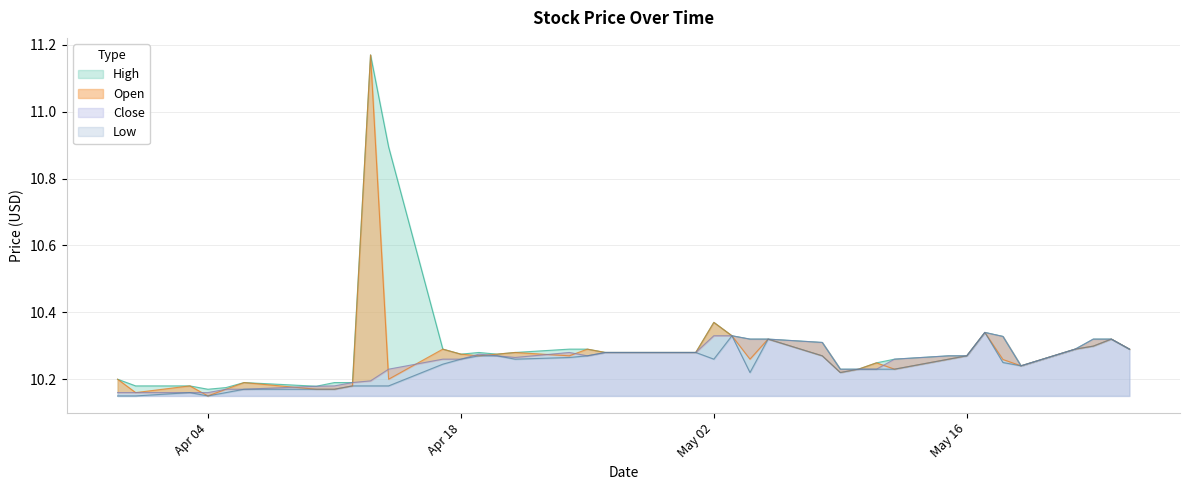

What is the lowest value of the Close series?

10.2